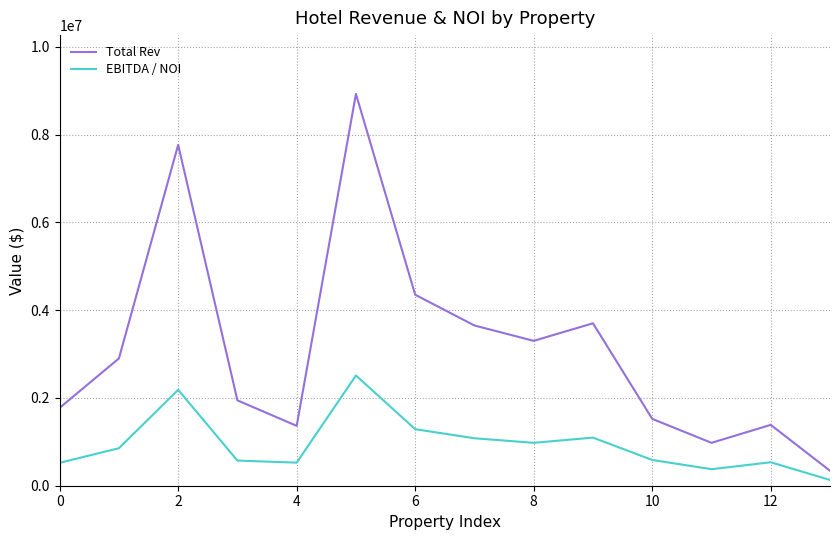

True or false: EBITDA / NOI and Total Rev intersect in this chart.

False